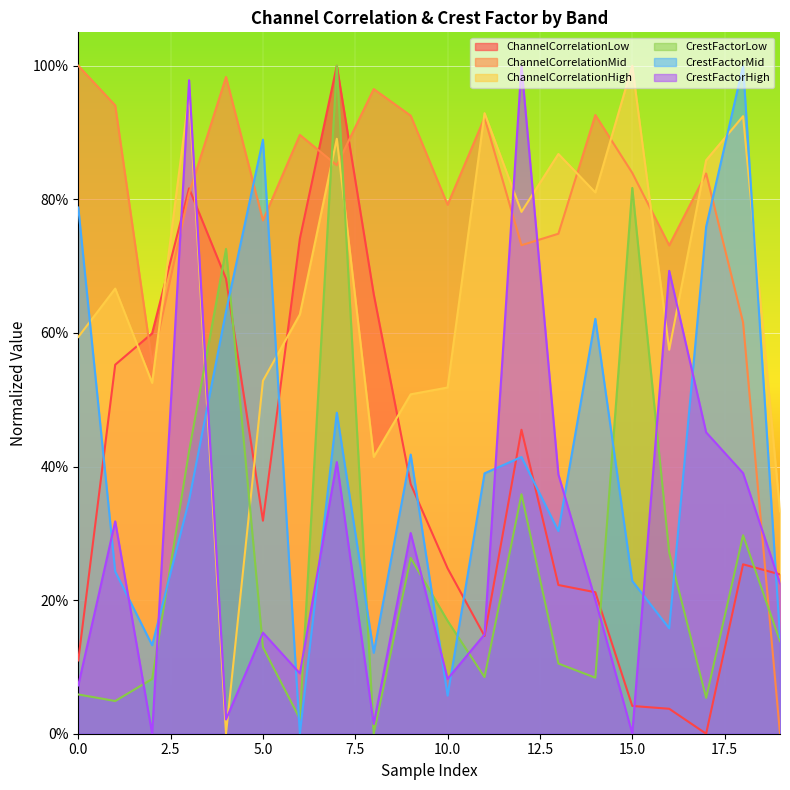

What is the average value of the CrestFactorLow series?

0.3